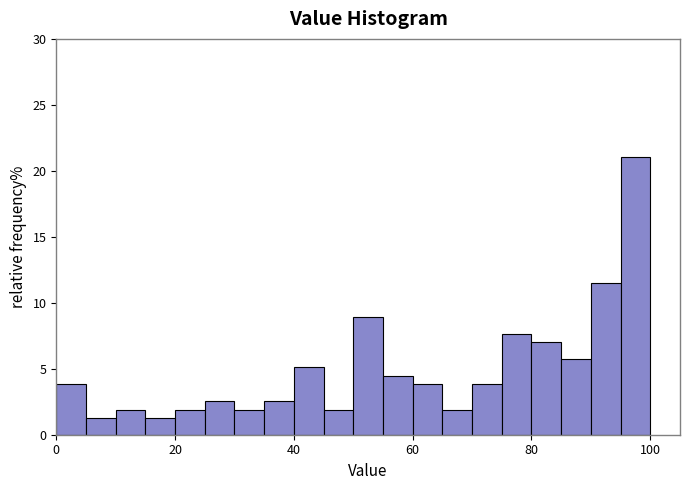

Around what value on the x-axis is the tallest bar? Give the approximate position of its centre, as read against the axis.

98